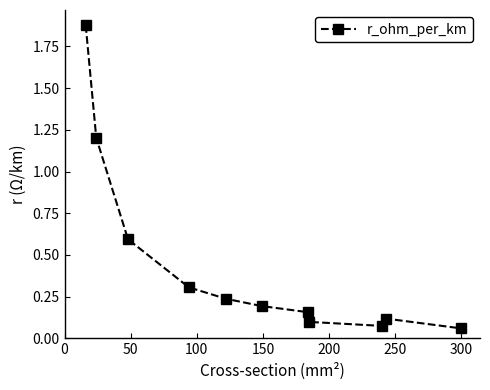

How many points are higher than both their immediate neighbors (excluding endpoints)?

1